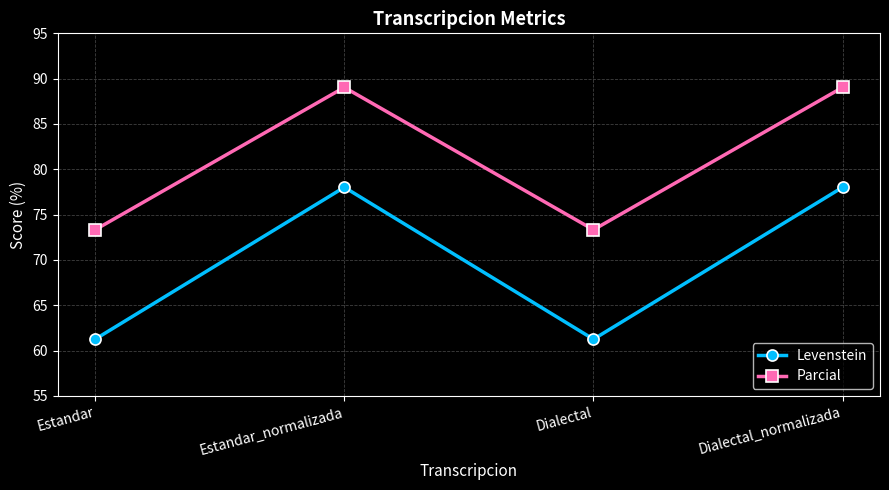

Reading right to left, transcribe all the data shown in this chart.

Levenstein: 78.0	61.3	78.0	61.3
Parcial: 89.0	73.3	89.0	73.3